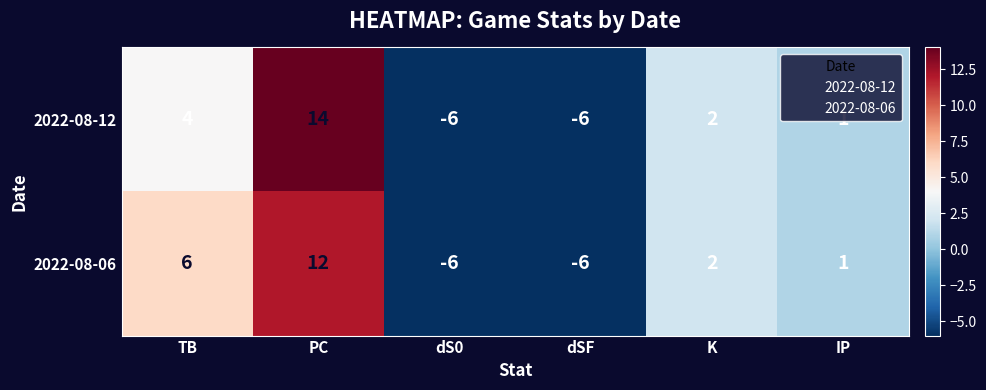

What is the greatest value displayed?

14